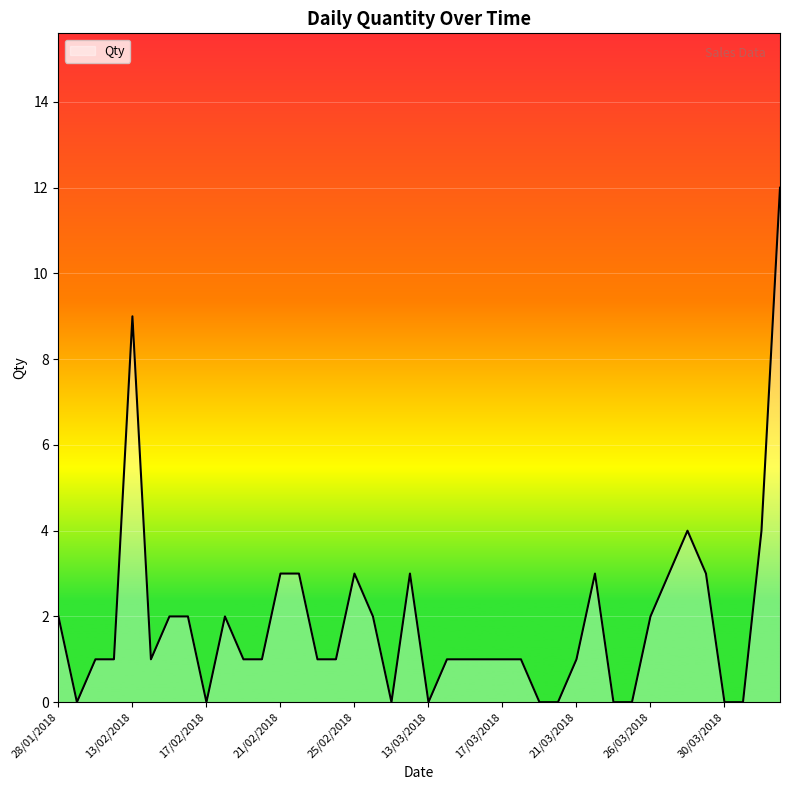

What is the greatest value displayed?

12